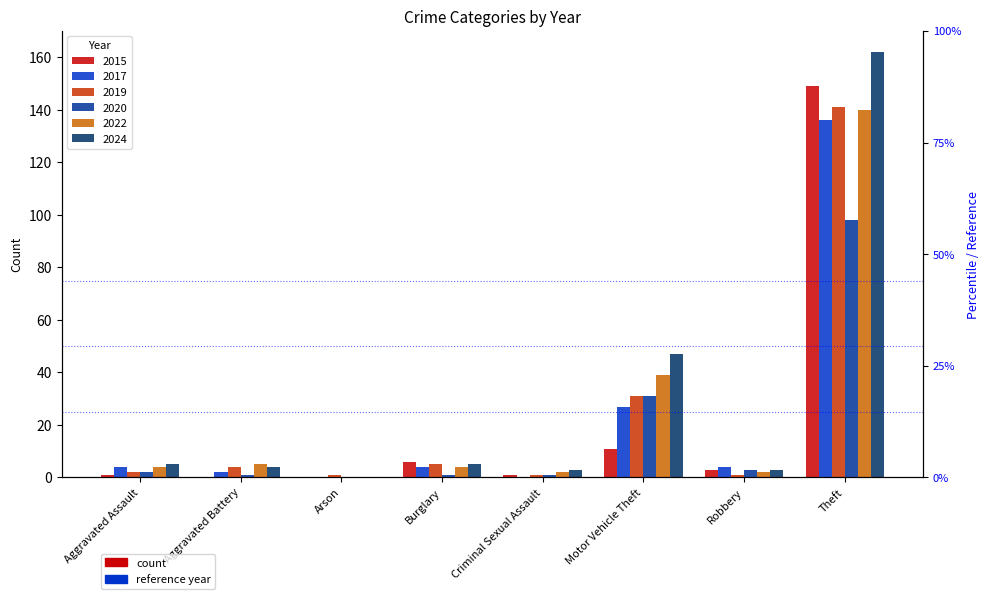

The value of 2015 at Aggravated Battery is 0. True or false?

True